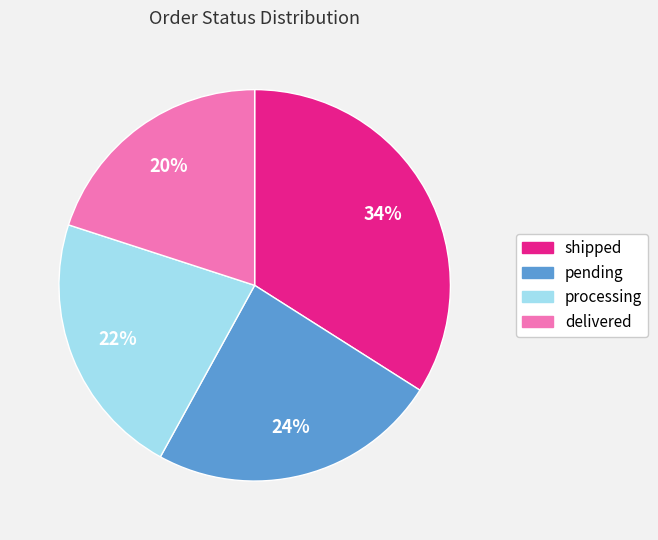

Do shipped and delivered together represent more than half of the pie?

Yes